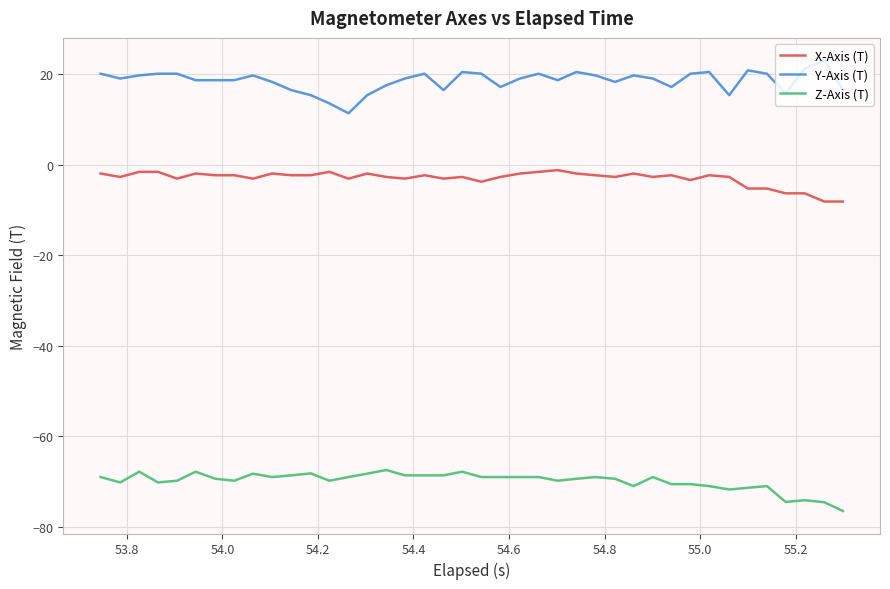

True or false: Y-Axis (T) and X-Axis (T) intersect in this chart.

False